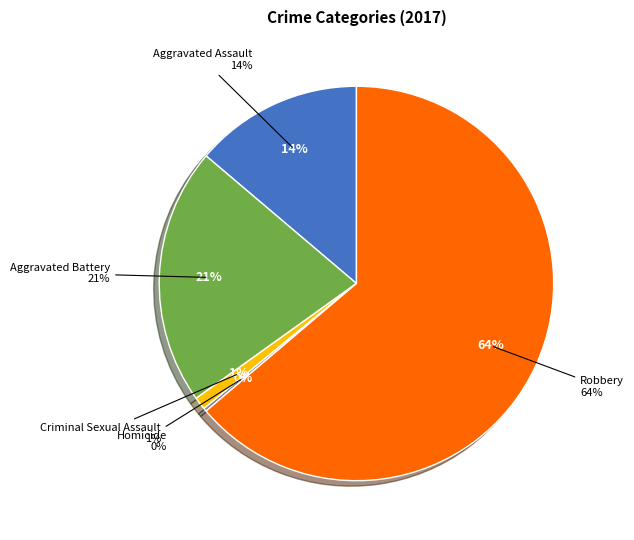

Approximately how many times larger is the value at Aggravated Assault compared to Homicide?

53.0